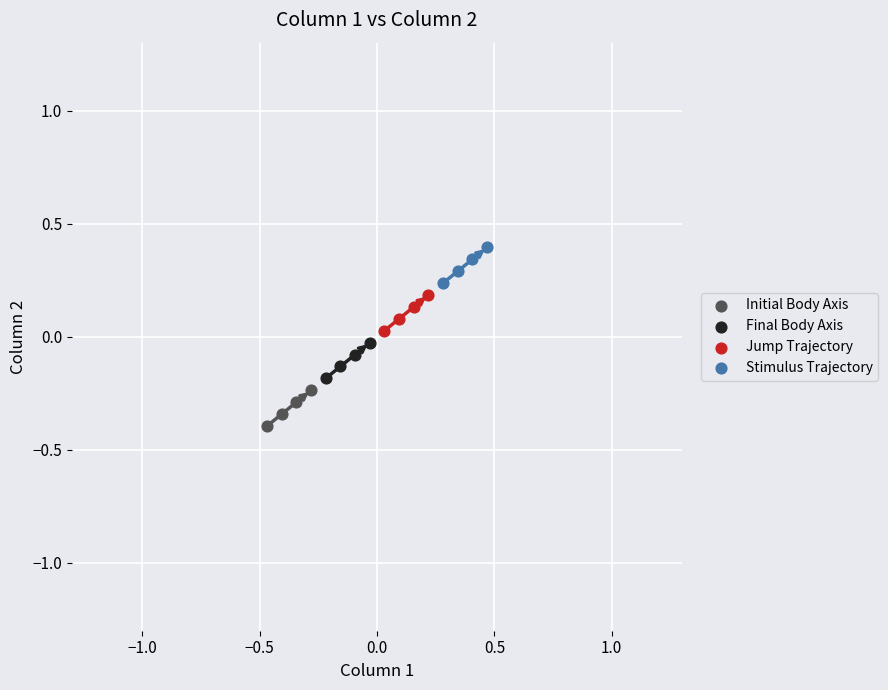

Which series reaches the minimum Y coordinate?

Initial Body Axis